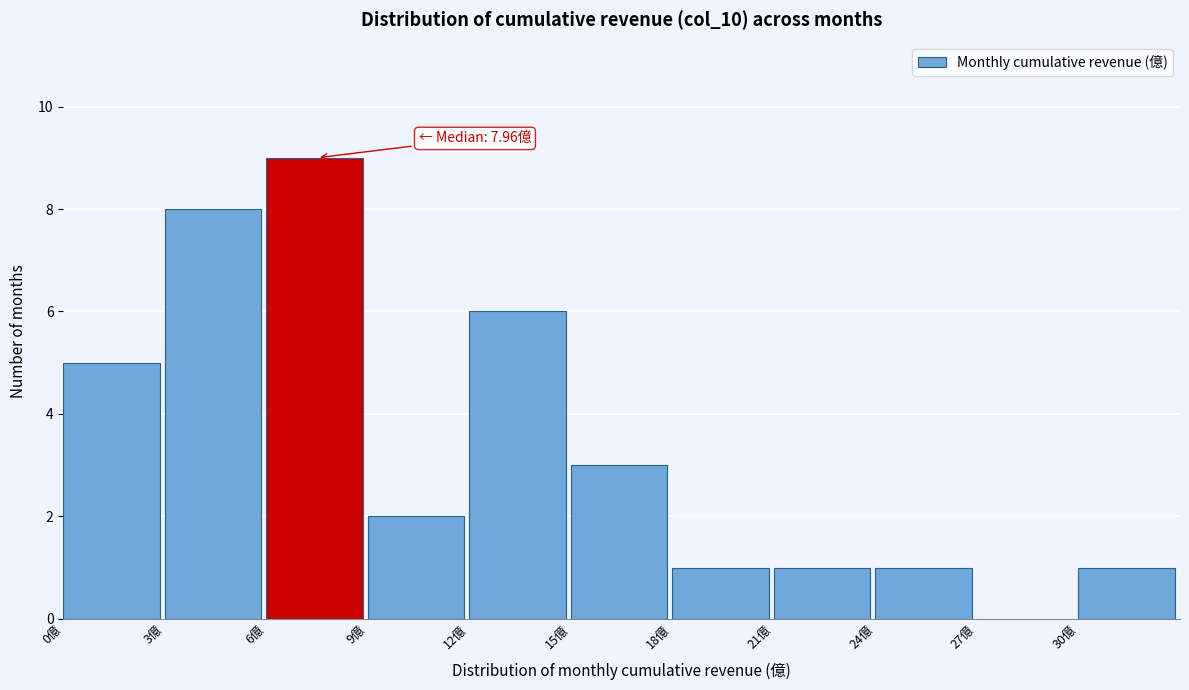

Which range on the x-axis has the tallest bar?

6 to 9